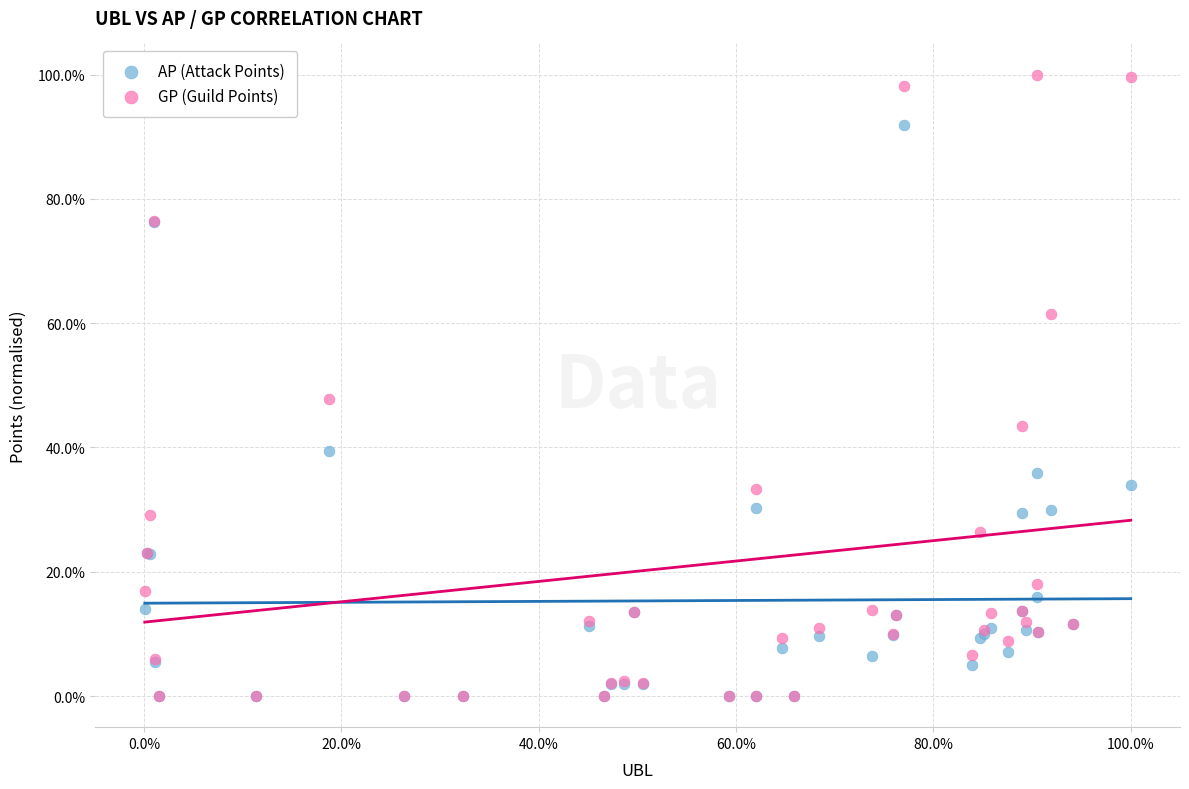

What are all the series names shown in the legend?

AP (Attack Points), GP (Guild Points)